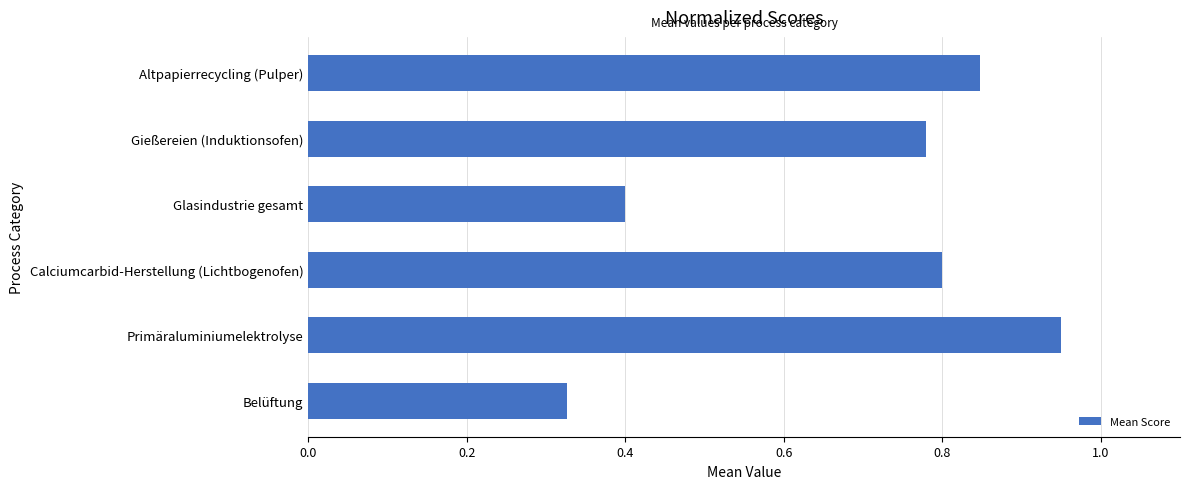

Rank the categories by value from lowest to highest.

Belüftung, Glasindustrie gesamt, Gießereien (Induktionsofen), Calciumcarbid-Herstellung (Lichtbogenofen), Altpapierrecycling (Pulper), Primäraluminiumelektrolyse